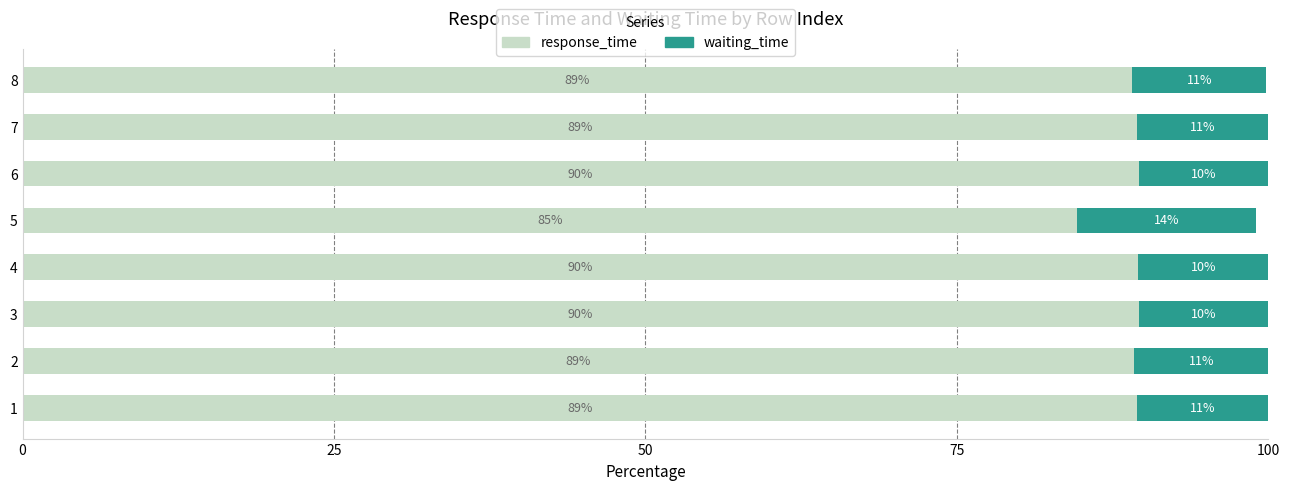

How many values in the response_time series are below 89?

1